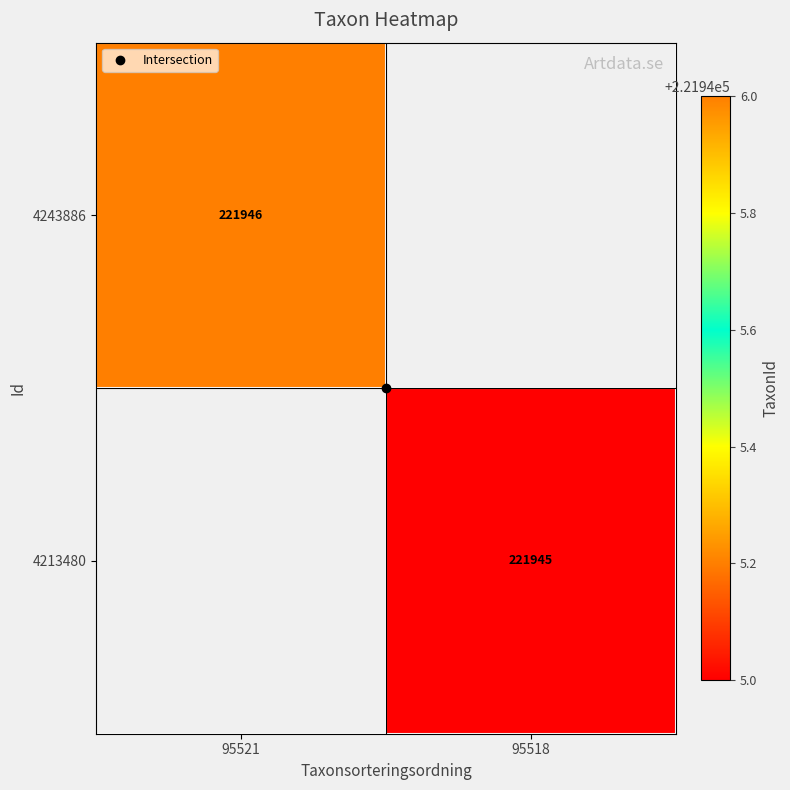

Is the value of 4213480 at 95521 greater than the value of 4243886 at 95518?

No